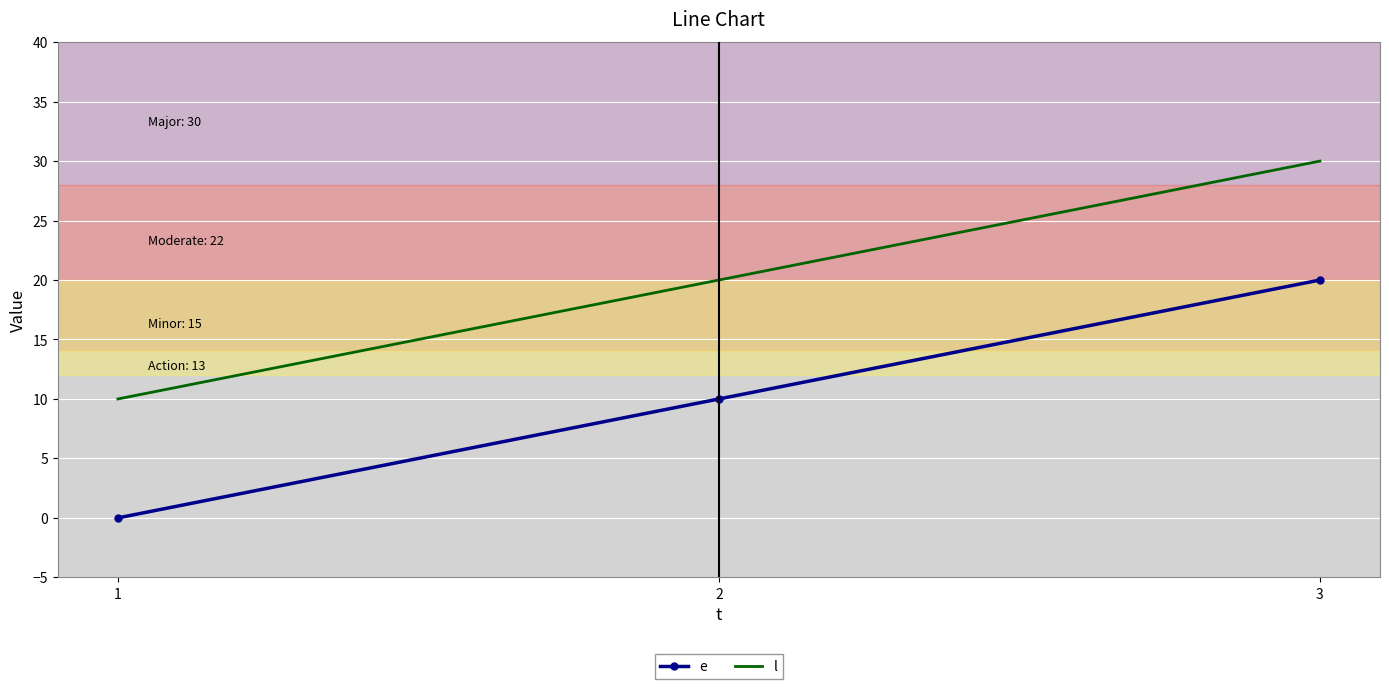

Rank the series by their maximum value, from lowest to highest.

e, l